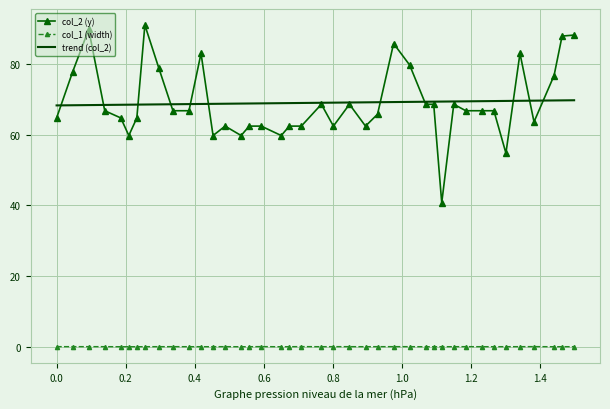

How many data points does each series have?

40